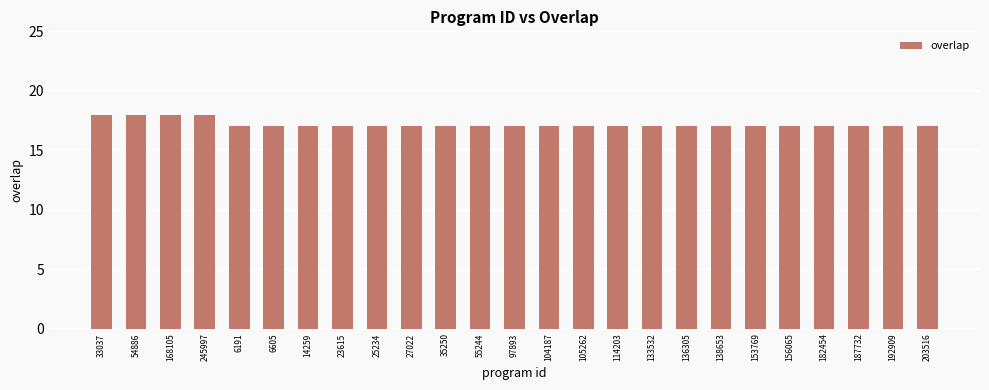

Reading left to right, transcribe all the data shown in this chart.

18	18	18	18	17	17	17	17	17	17	17	17	17	17	17	17	17	17	17	17	17	17	17	17	17